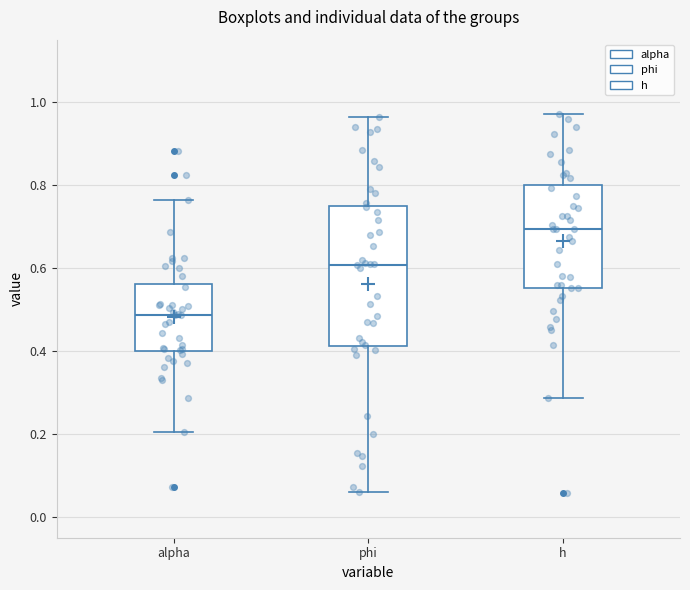

Reading left to right, read every box against the y-axis: the position of its median line, the range the box covers, and the ends of its whiskers. The values are not printed on the chart, so give them approximately, as read against the axis.

alpha: median 0.48, box 0.40 to 0.56, whiskers 0.20 to 0.76
phi: median 0.60, box 0.42 to 0.76, whiskers 0.06 to 0.96
h: median 0.70, box 0.56 to 0.80, whiskers 0.28 to 0.98